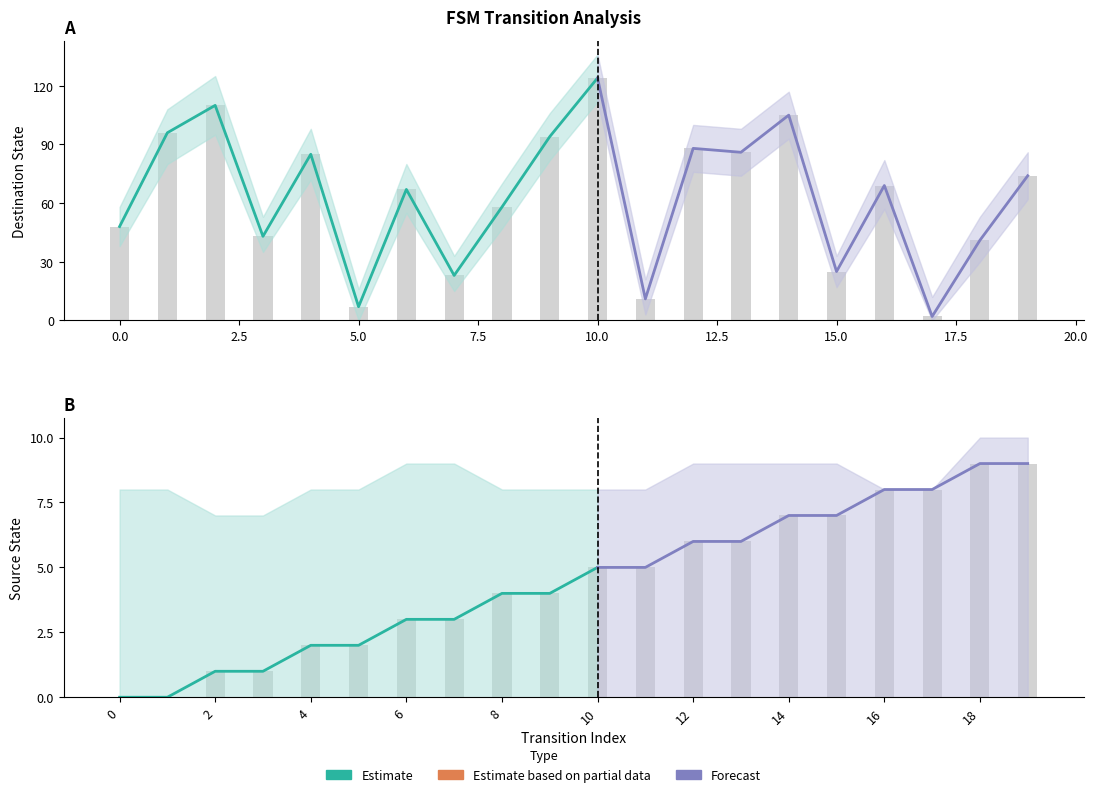

What is the sum of all destination_state values?

1256